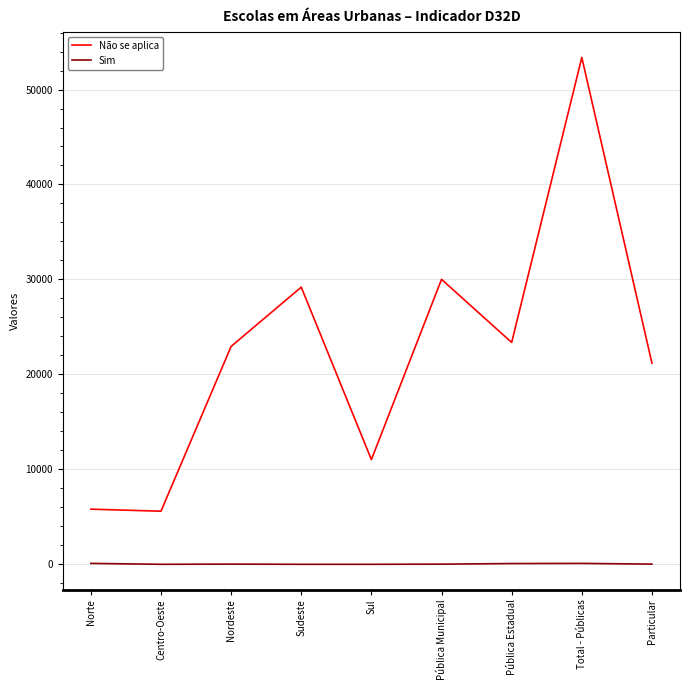

How many lines are shown in the chart?

2